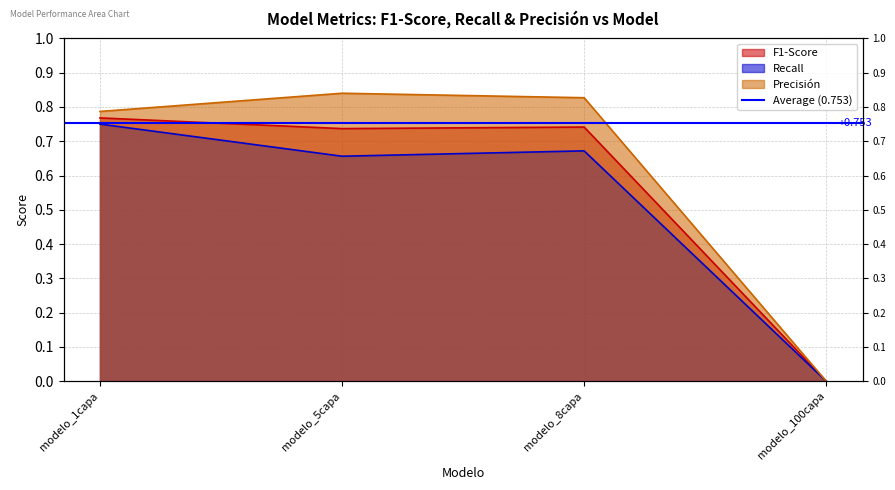

Which series has the largest range (max minus min)?

Precisión